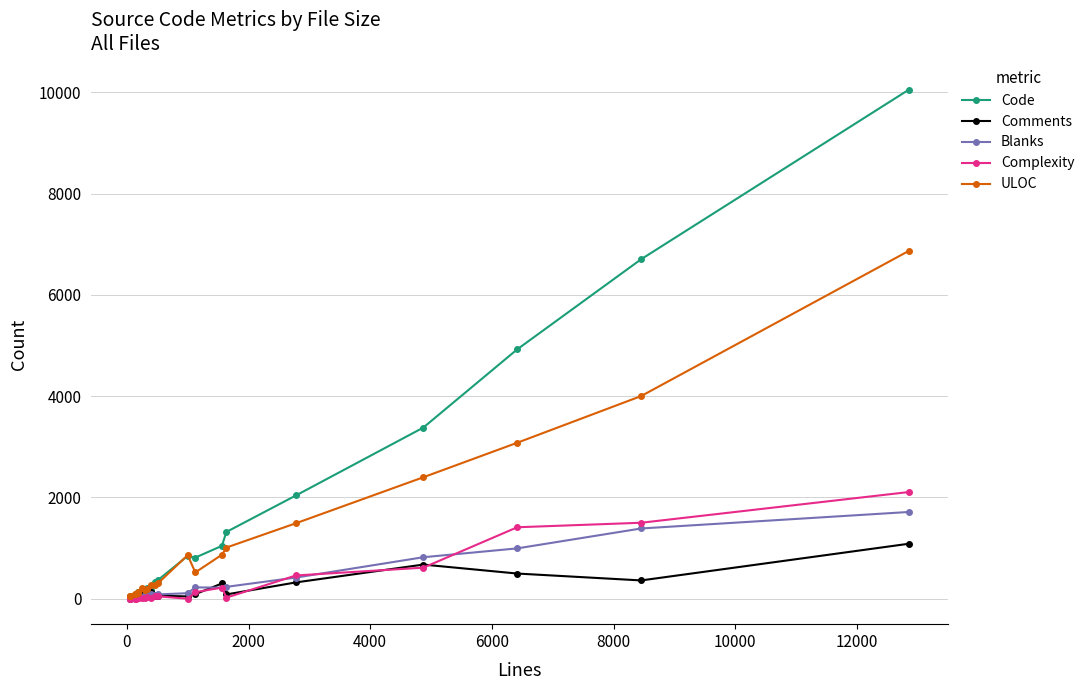

List the series in order of their peak value, lowest first.

Comments, Blanks, Complexity, ULOC, Code